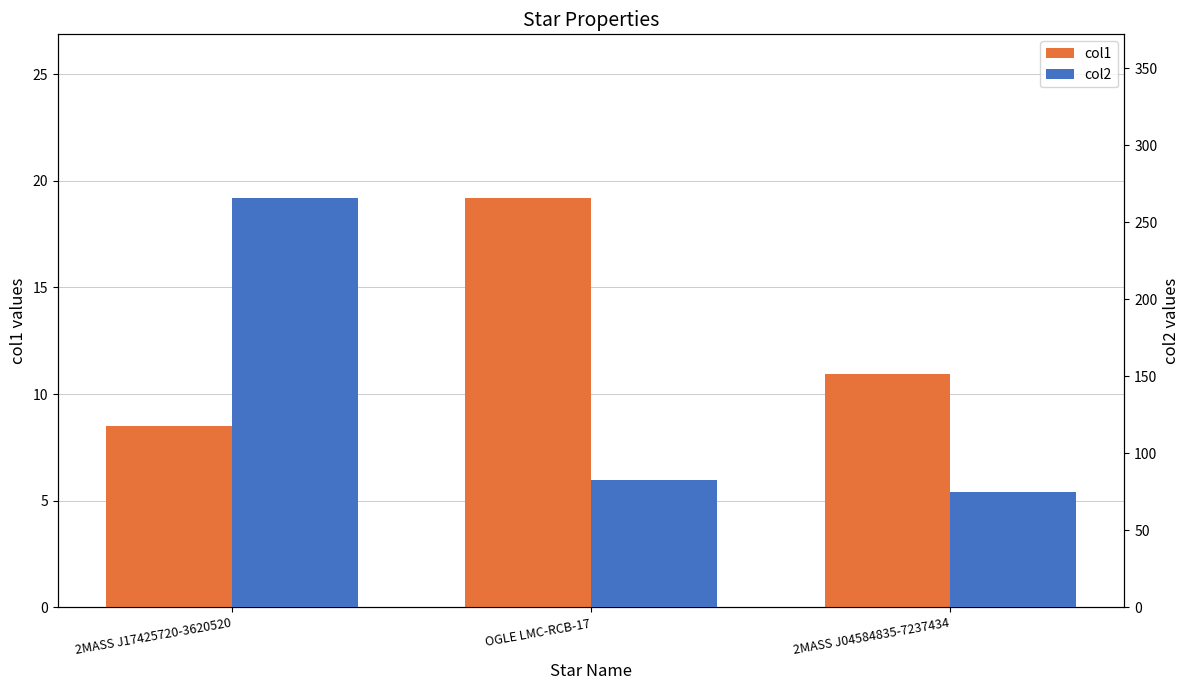

Rank the series by their average value, from highest to lowest.

col2, col1